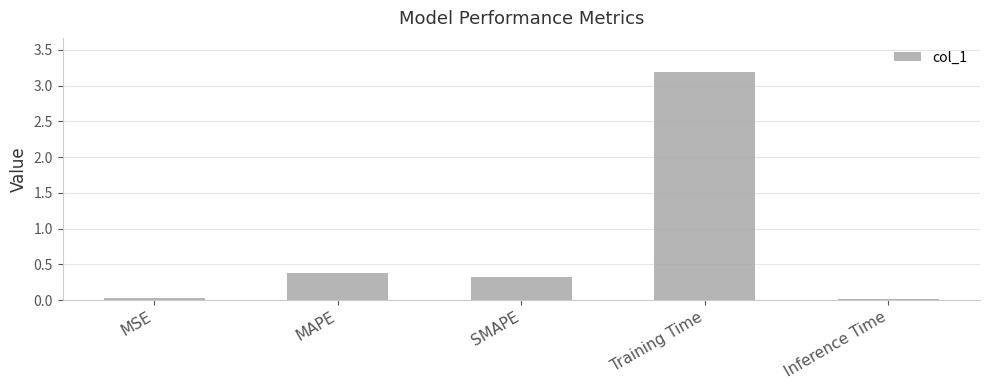

Which label corresponds to the largest value in the chart?

Training Time